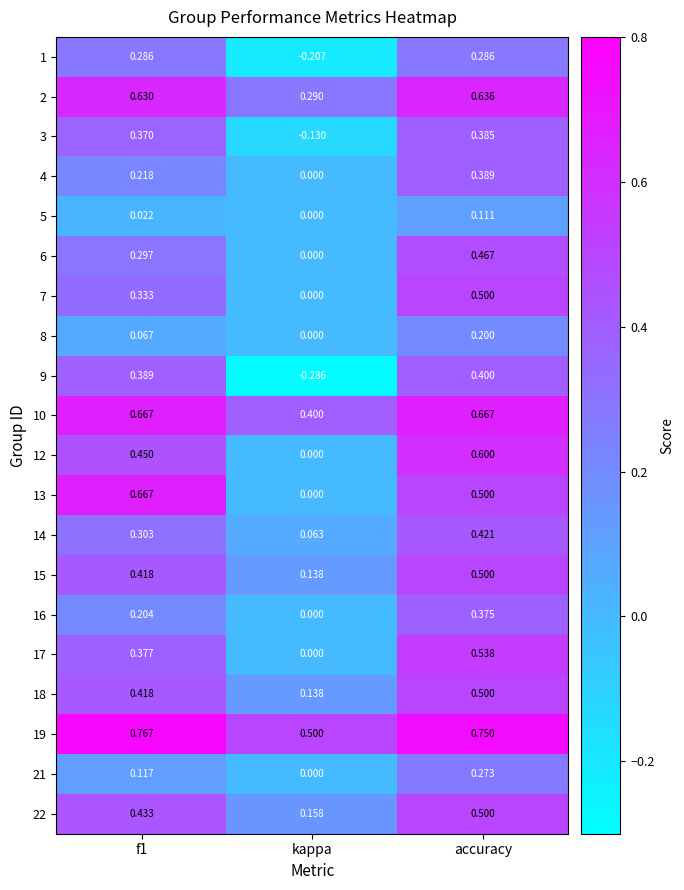

At which category does the chart reach its minimum across all series?

kappa